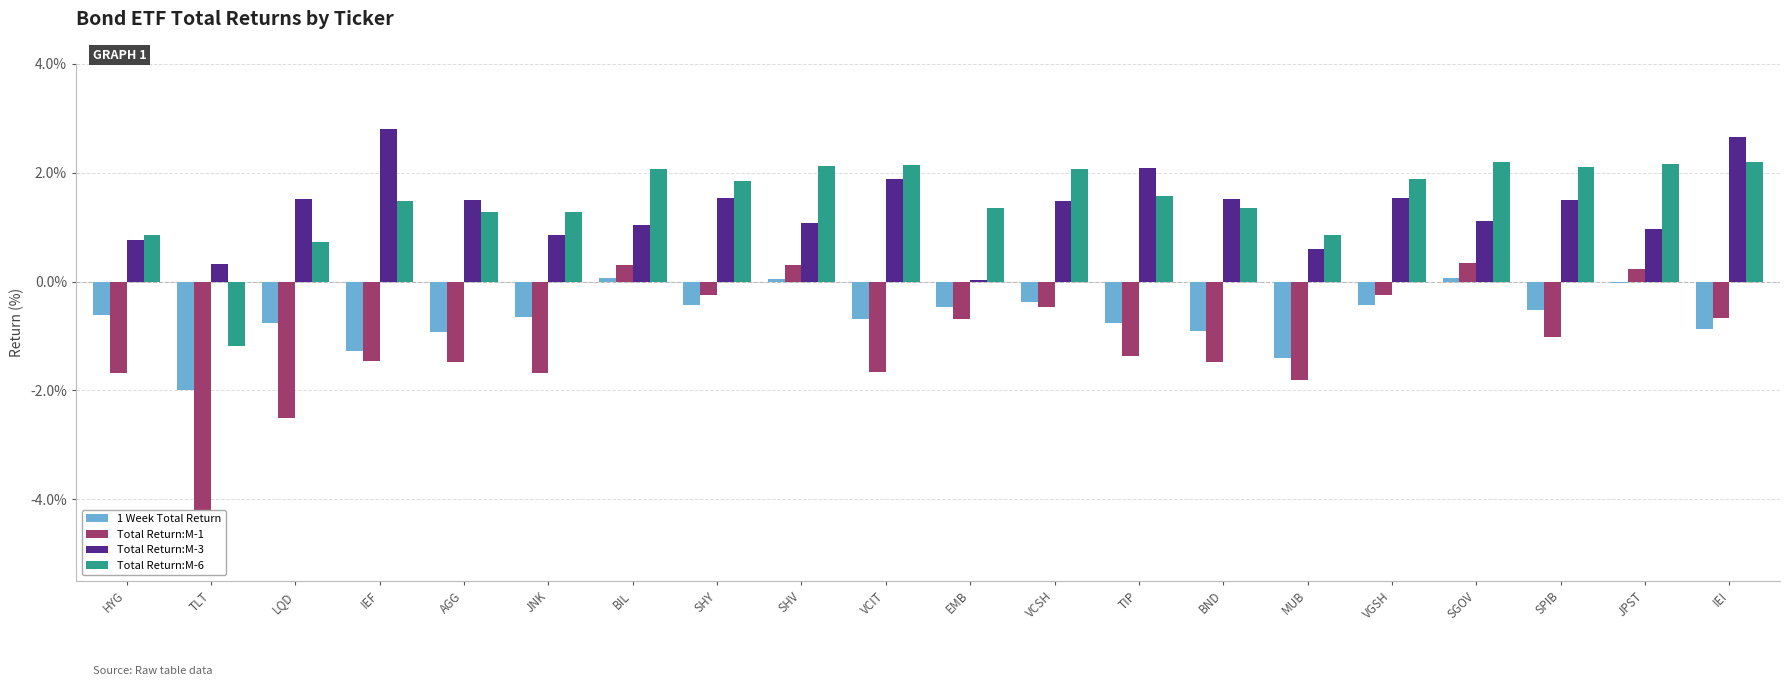

Where is 1 Week Total Return nearest to the value 0?

JPST